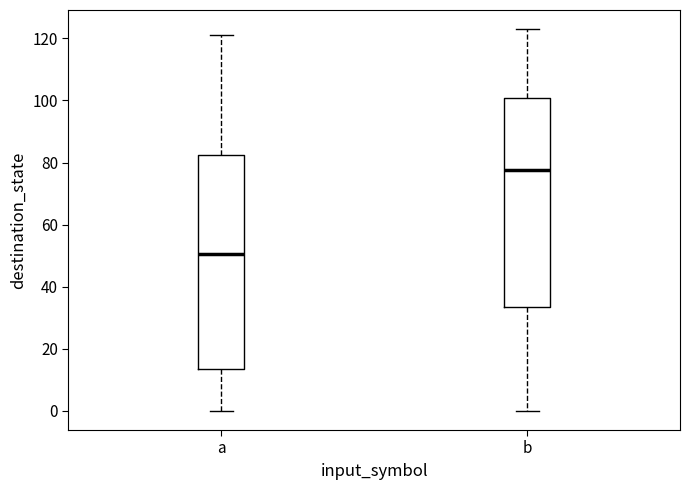

Which box has the highest median line?

b